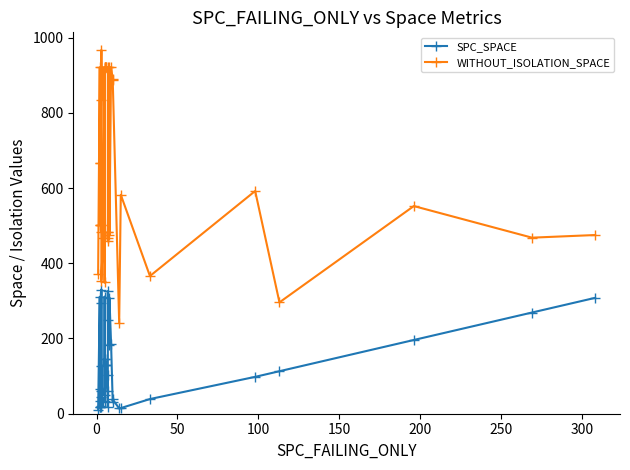

What is the lowest value of the SPC_SPACE series?

10